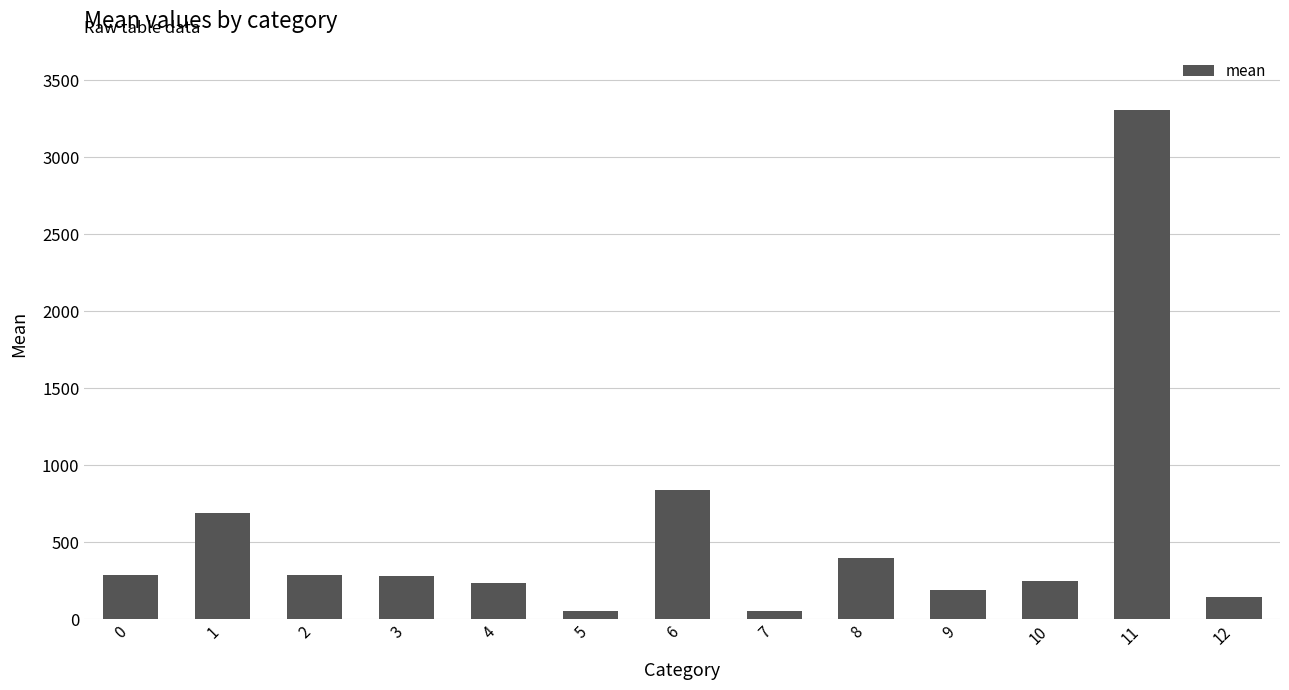

True or false: the data shows 102 at 0.

False